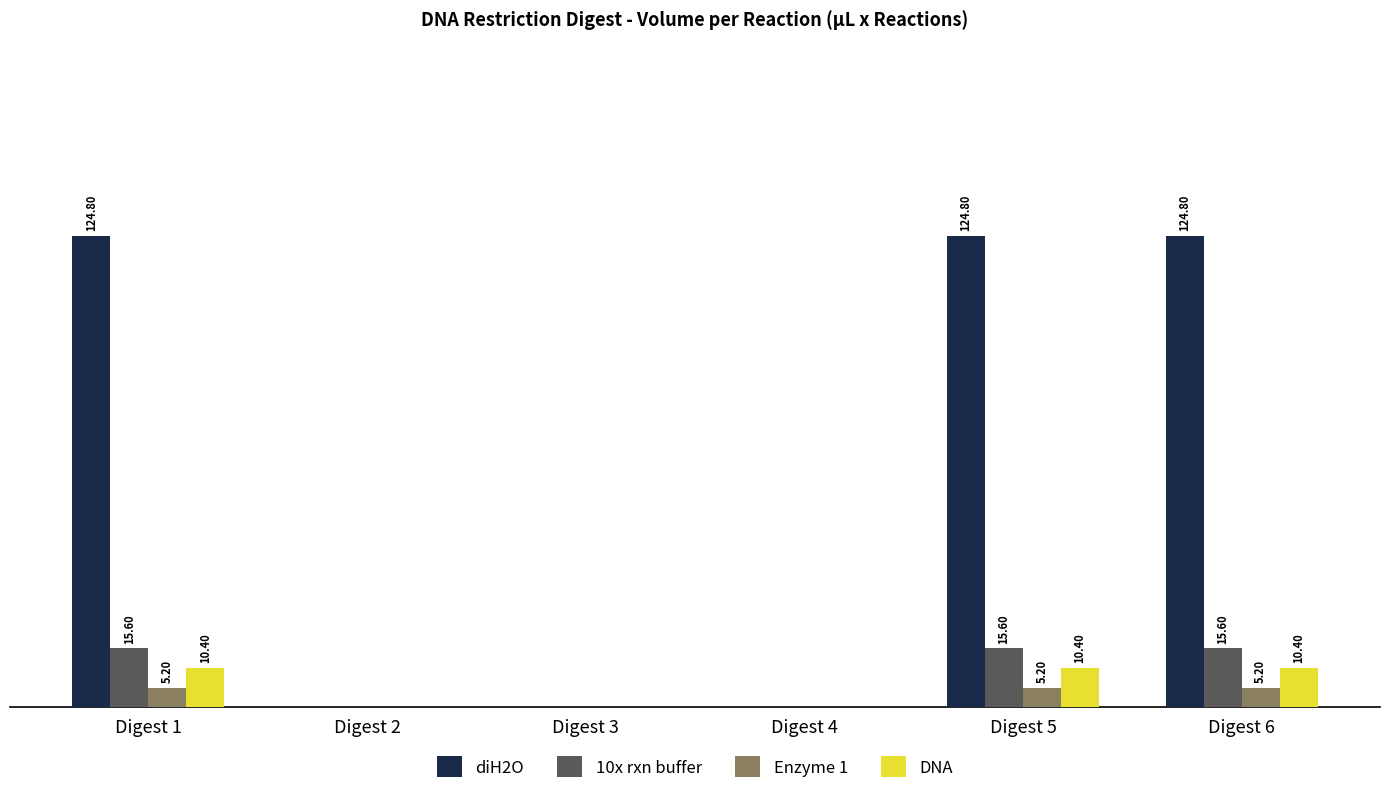

Which series changed the most between Digest 2 and Digest 6?

diH2O